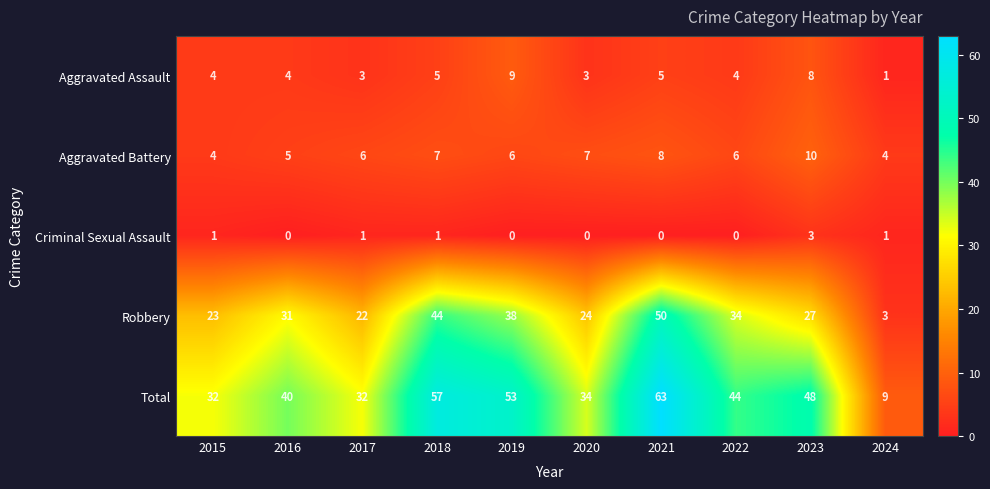

Between 2020 and 2021, which series saw the biggest shift?

Total